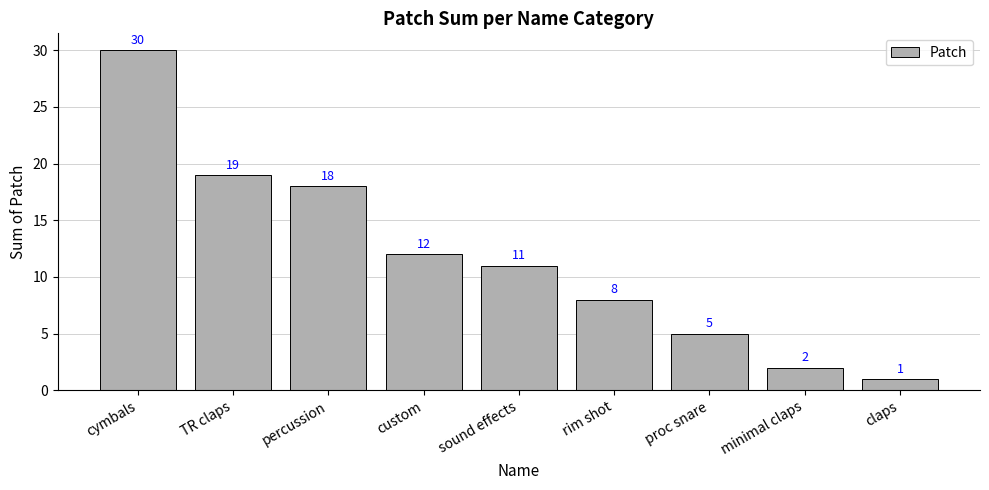

Which label corresponds to the largest value in the chart?

cymbals